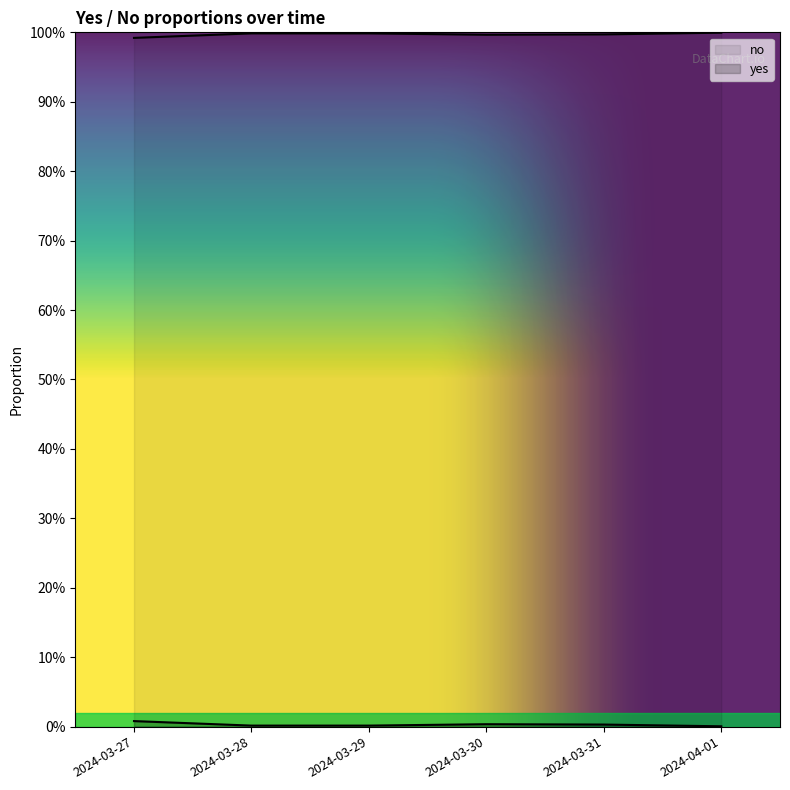

True or false: no and yes cross at least once.

False